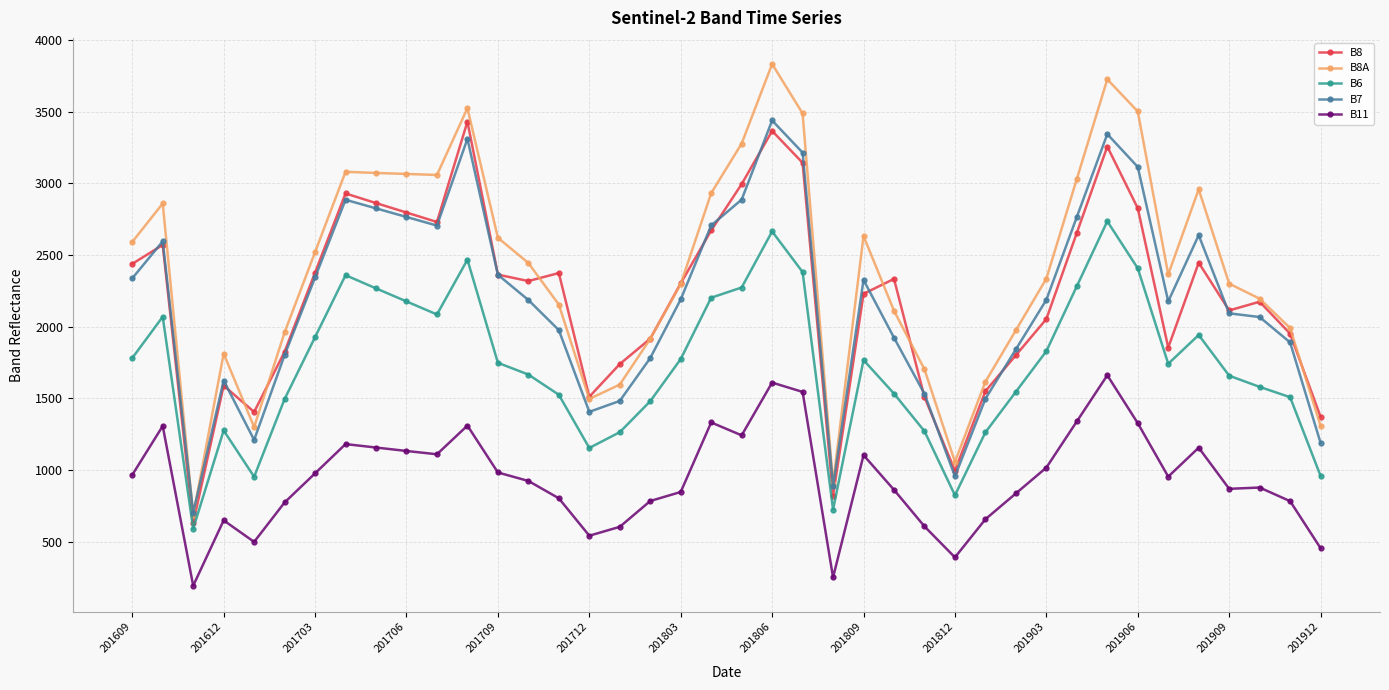

How many lines are shown in the chart?

5